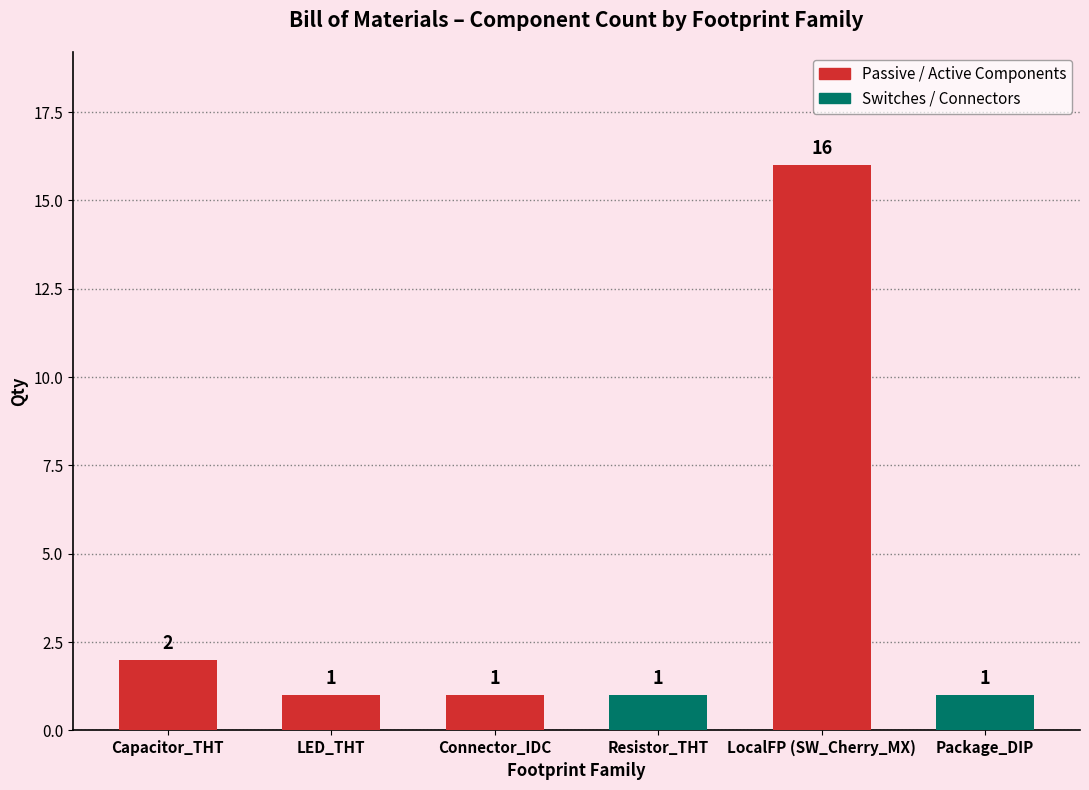

Approximately how many times larger is the value at Connector_IDC compared to Capacitor_THT?

0.5